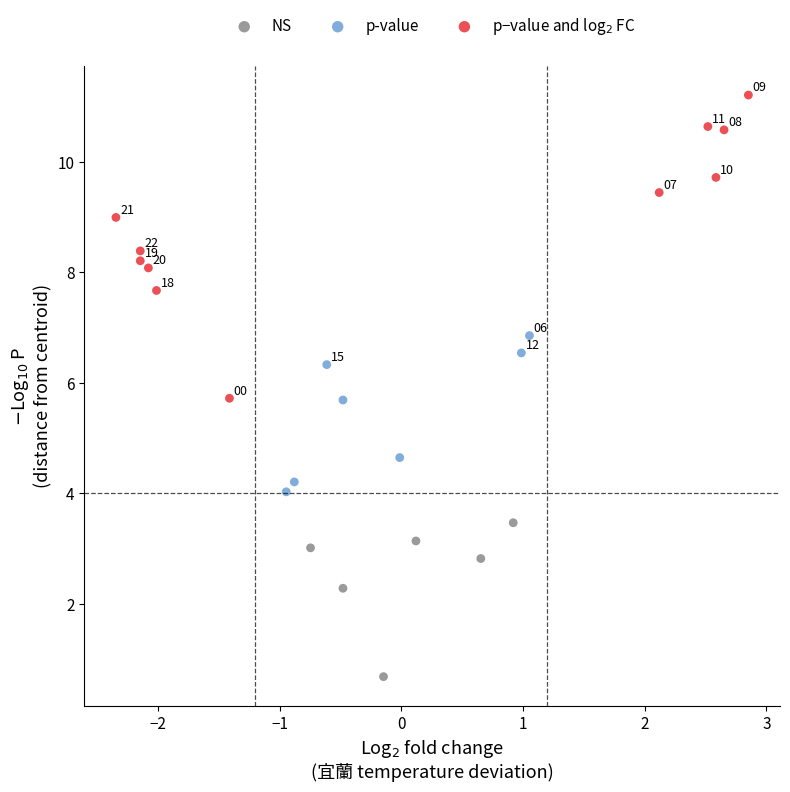

Which series contains the lowest Y value?

NS